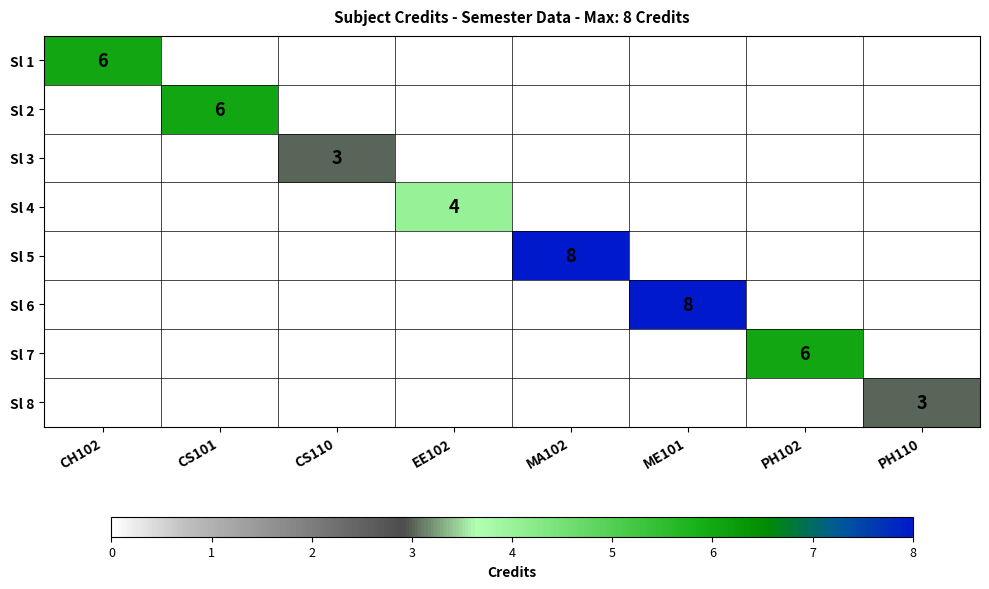

The Sl 6 series shows 8 at ME101. True or false?

True